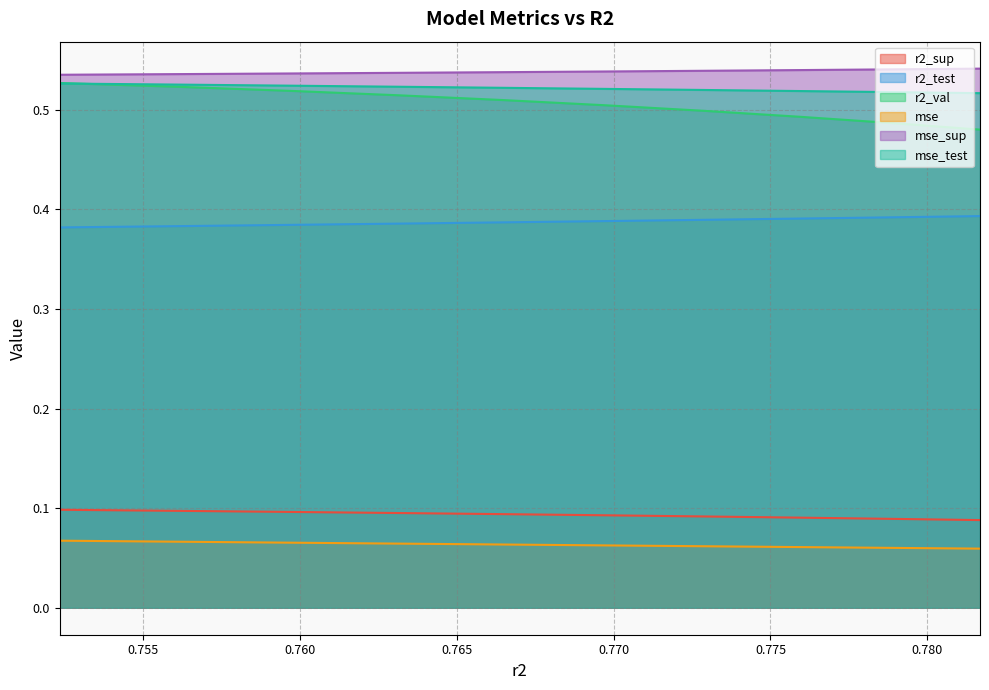

True or false: r2_test has a value of 0.2 at 0.7697248758923378.

False